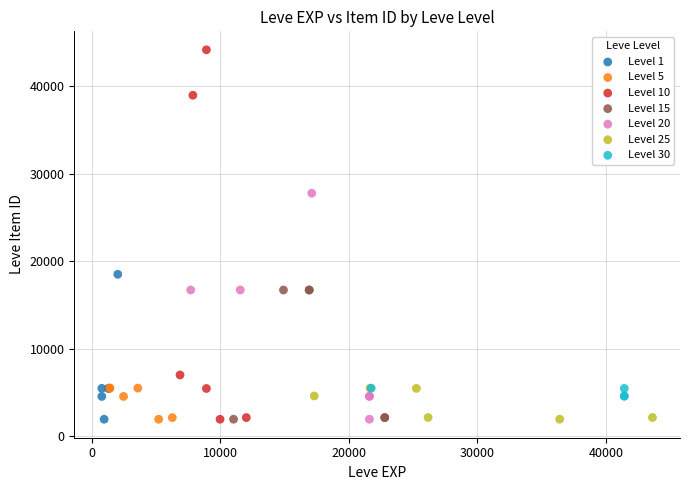

Which series contains the highest Y value?

Level 10